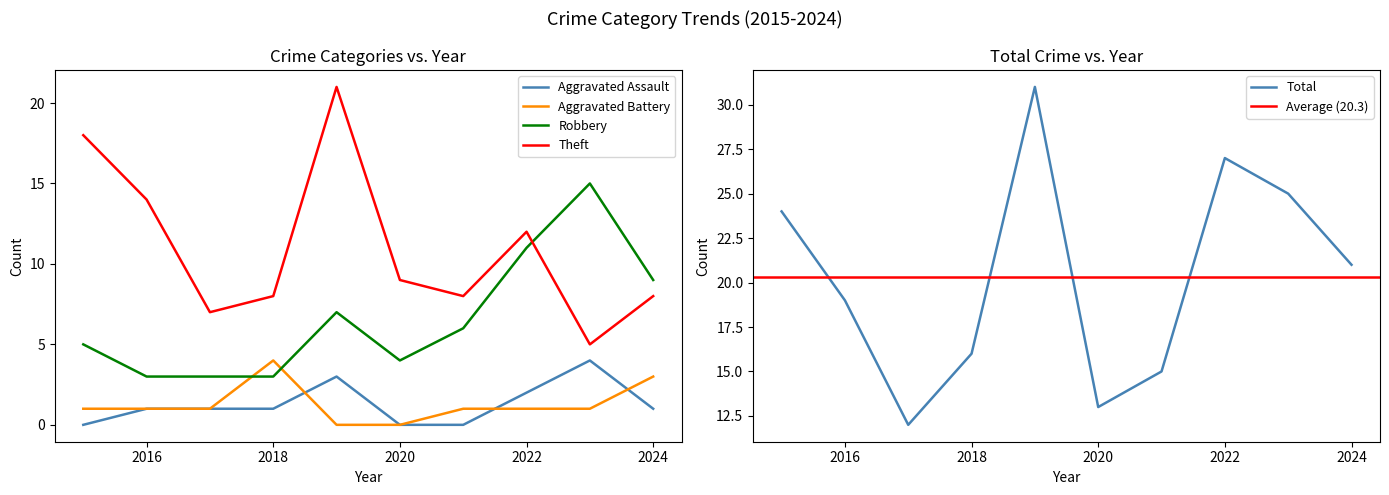

At how many categories does at least one series exceed 16?

6